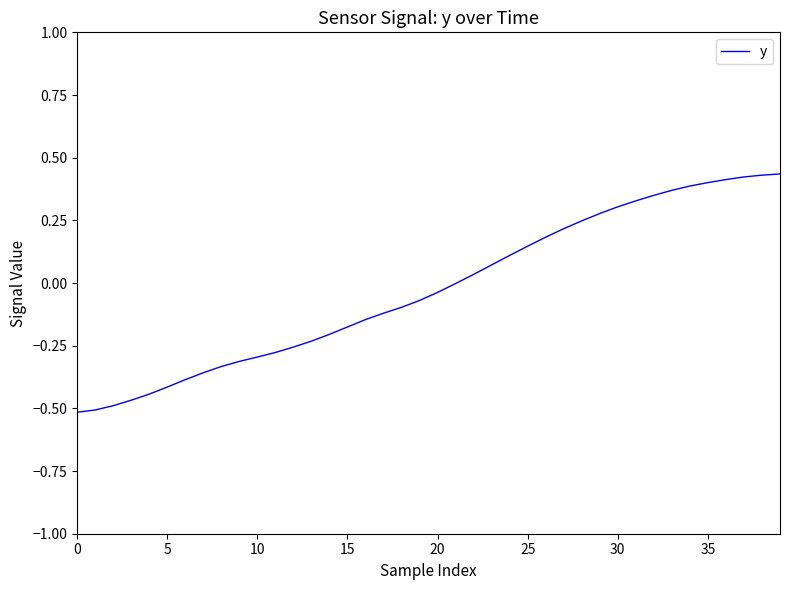

How many lines are shown in the chart?

1